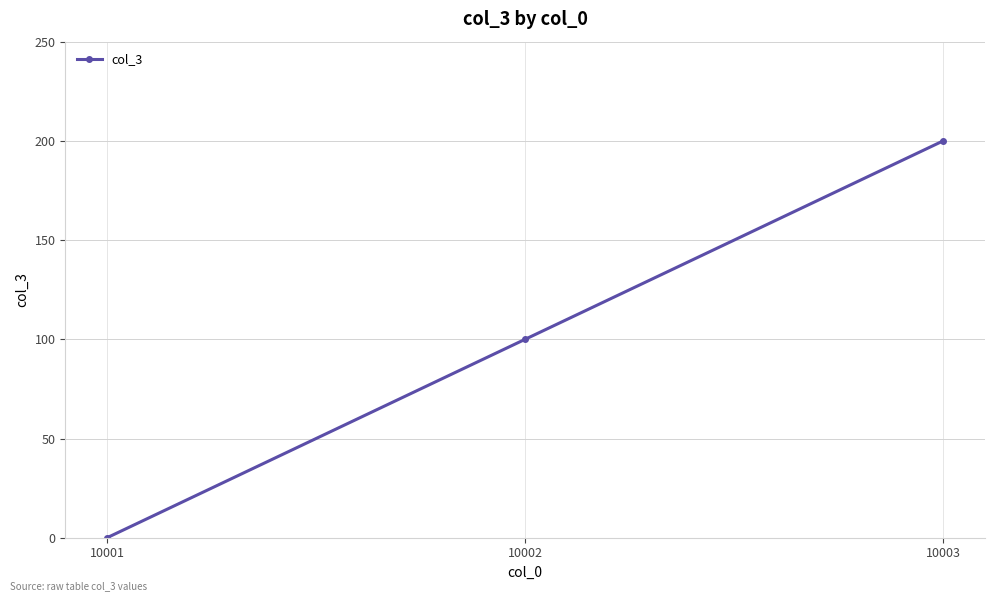

The value at 10003 is 127. True or false?

False